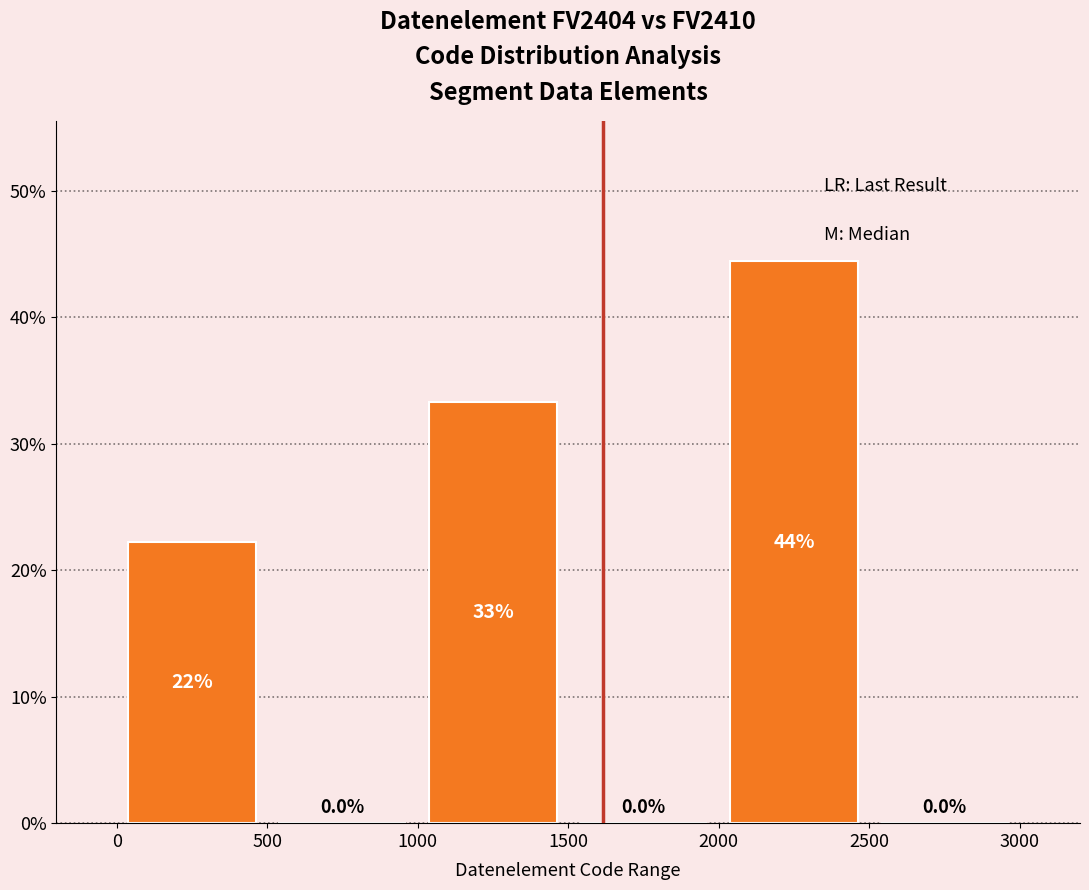

Over which range of the x-axis is the bar tallest?

2000 to 2500